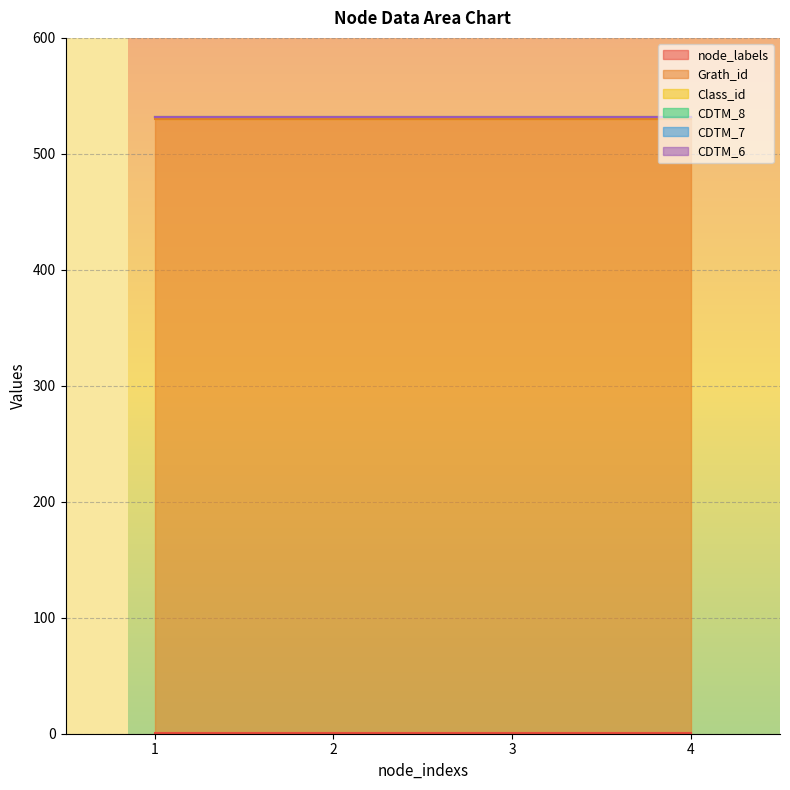

What is the total value across all series at 2?

532